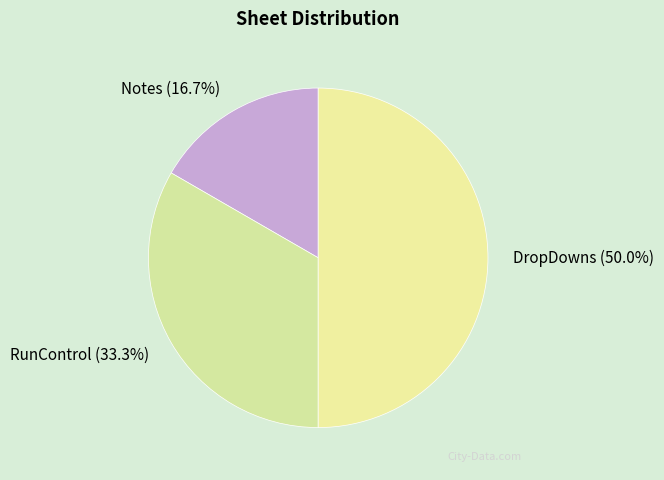

What portion of the pie excludes RunControl?

66.7%